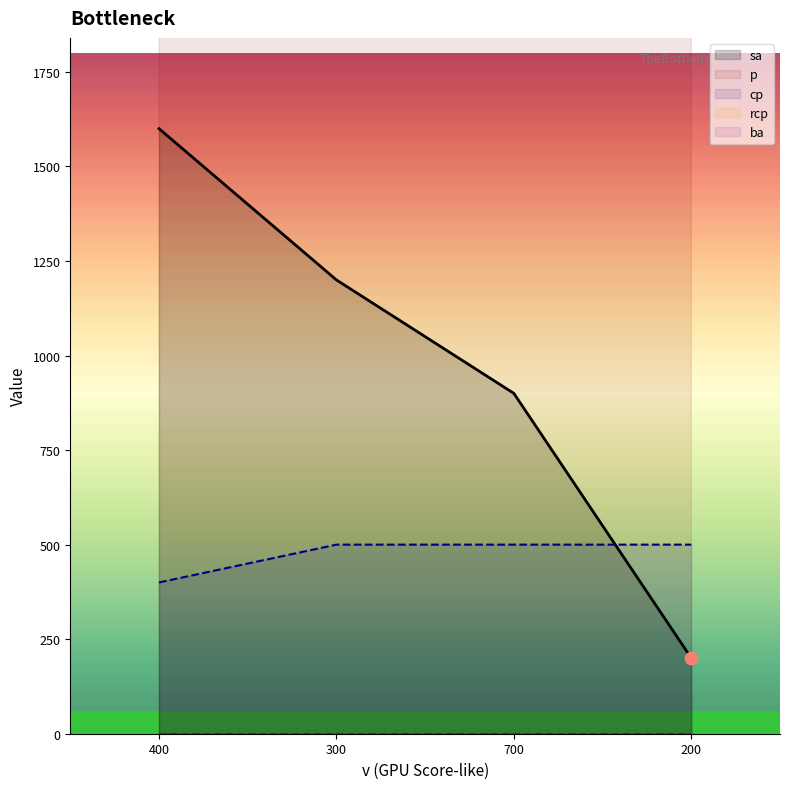

At which category is the sum across all series the highest?

400